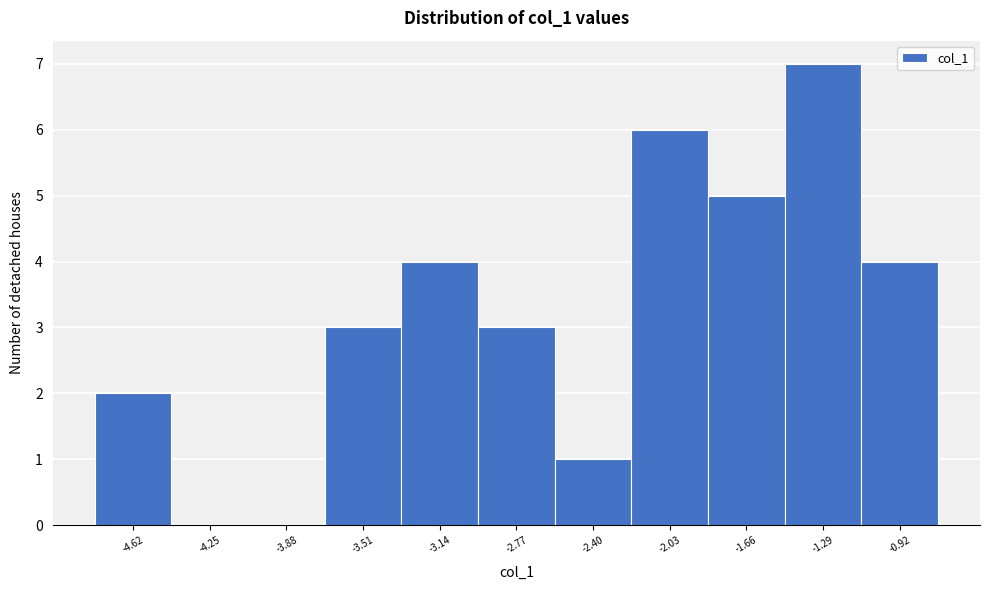

Reading left to right, what are all the values shown in this chart?

-4.62=2	-4.25=0	-3.88=0	-3.51=3	-3.14=4	-2.77=3	-2.40=1	-2.03=6	-1.66=5	-1.29=7	-0.92=4